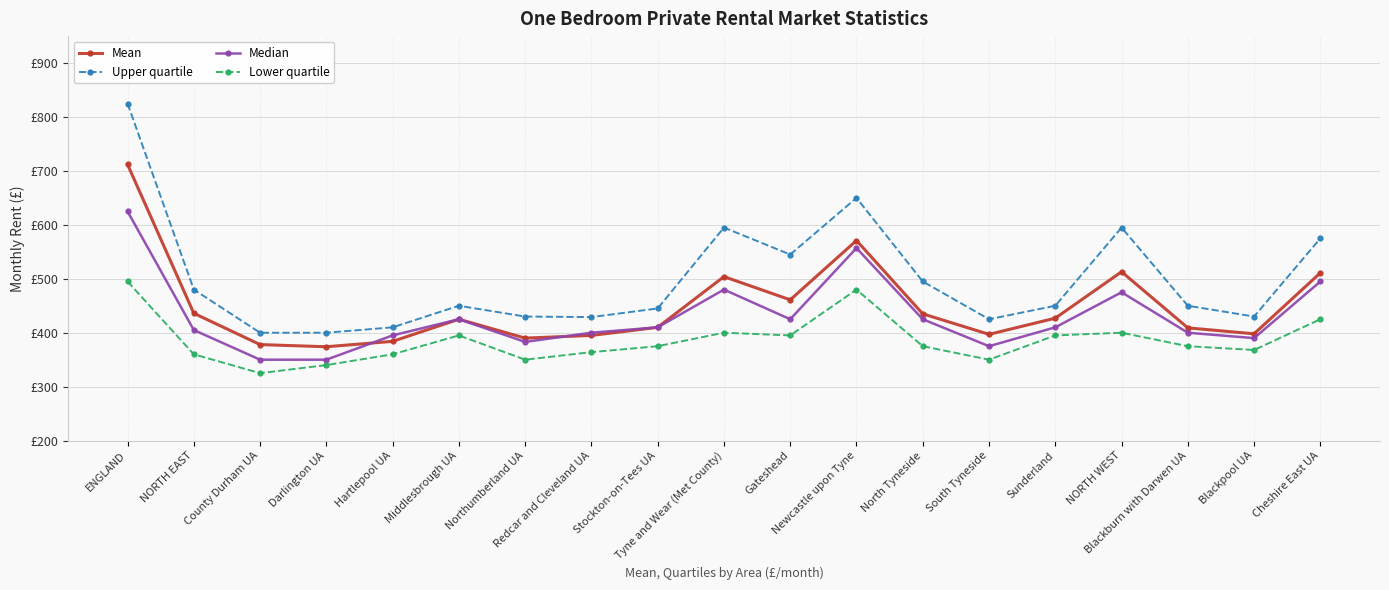

What is the difference between the Upper quartile values at Middlesbrough UA and Northumberland UA?

20